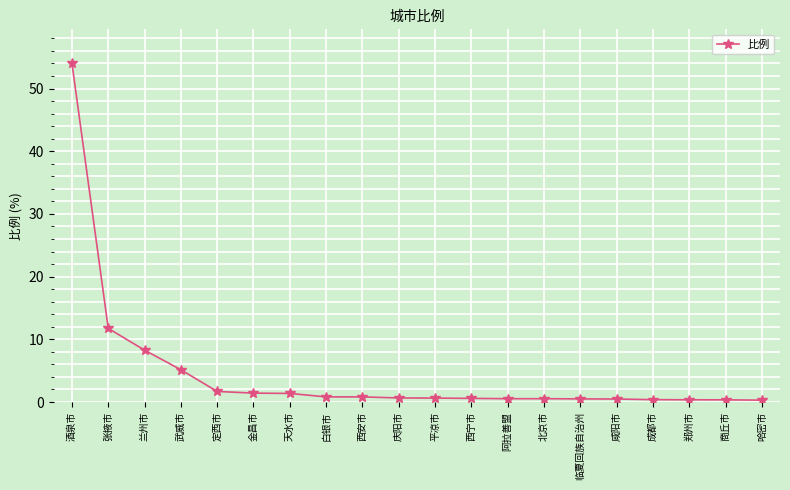

Which has a higher value, 张掖市 or 临夏回族自治州?

张掖市